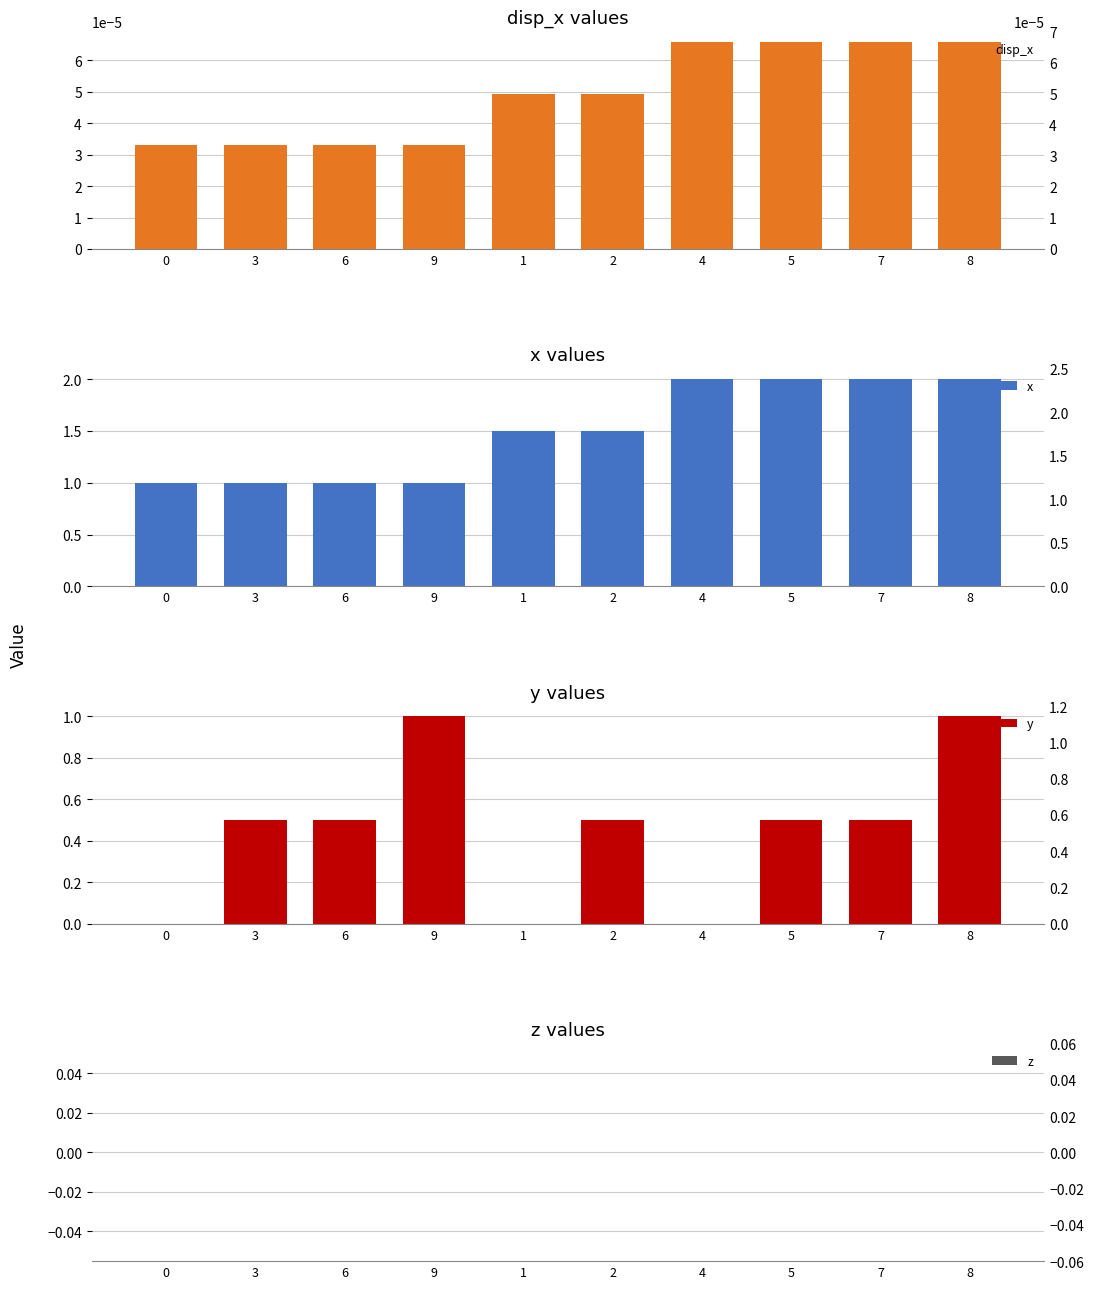

The x series shows 2.9 at 8. True or false?

False